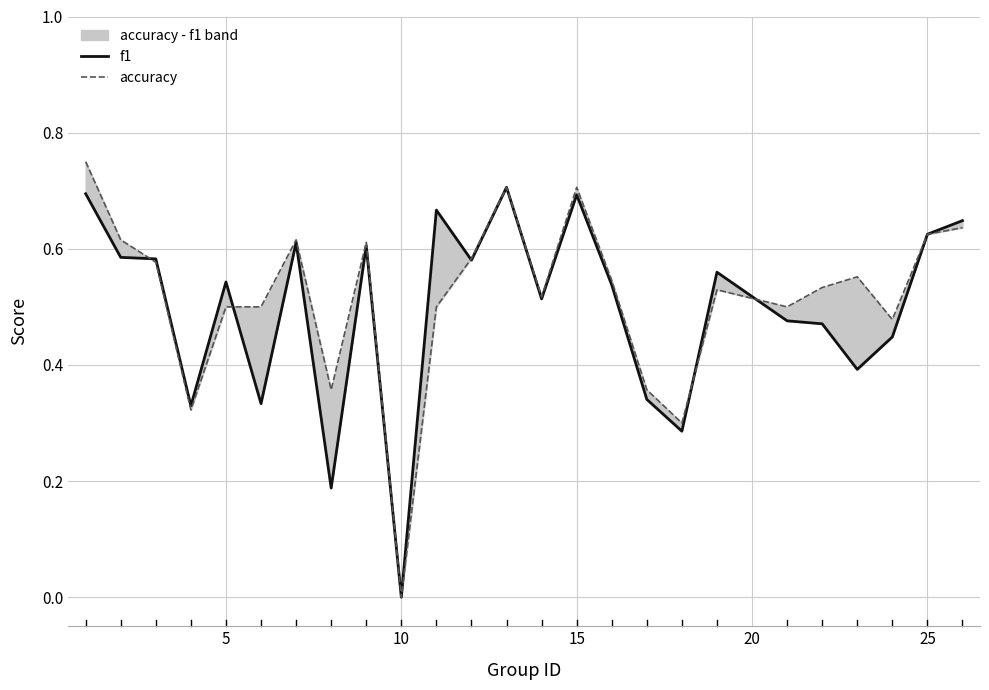

What is the difference between the maximum and second lowest values in the accuracy series?

0.5